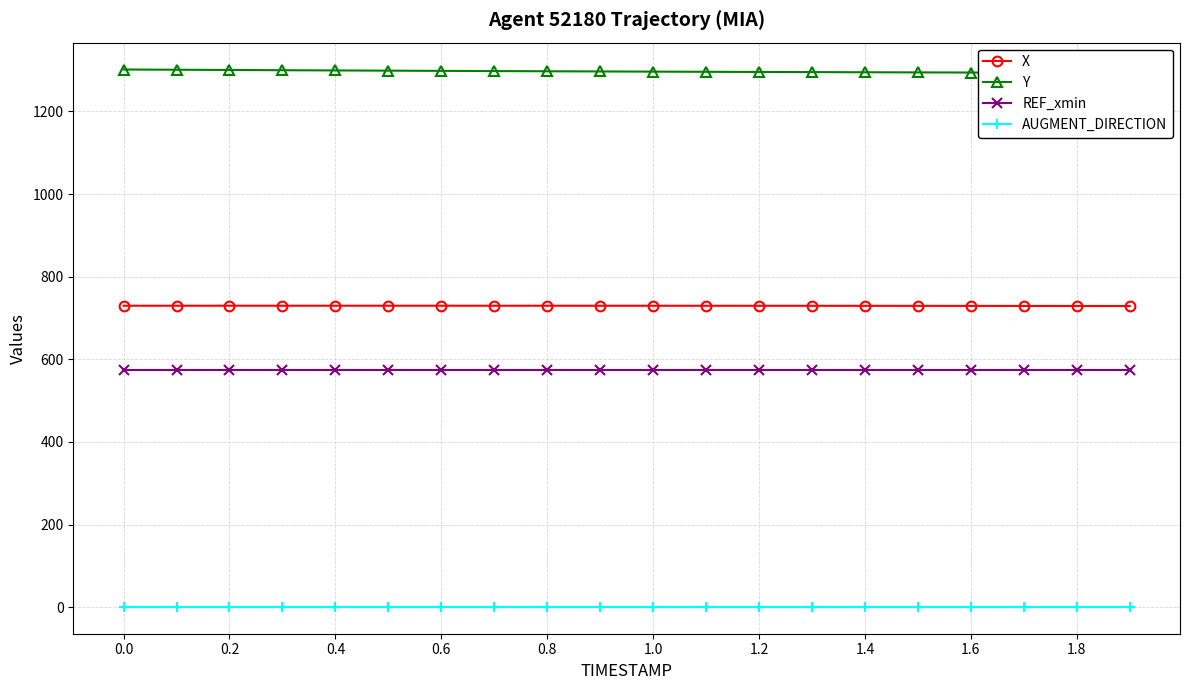

True or false: AUGMENT_DIRECTION and X cross at least once.

False